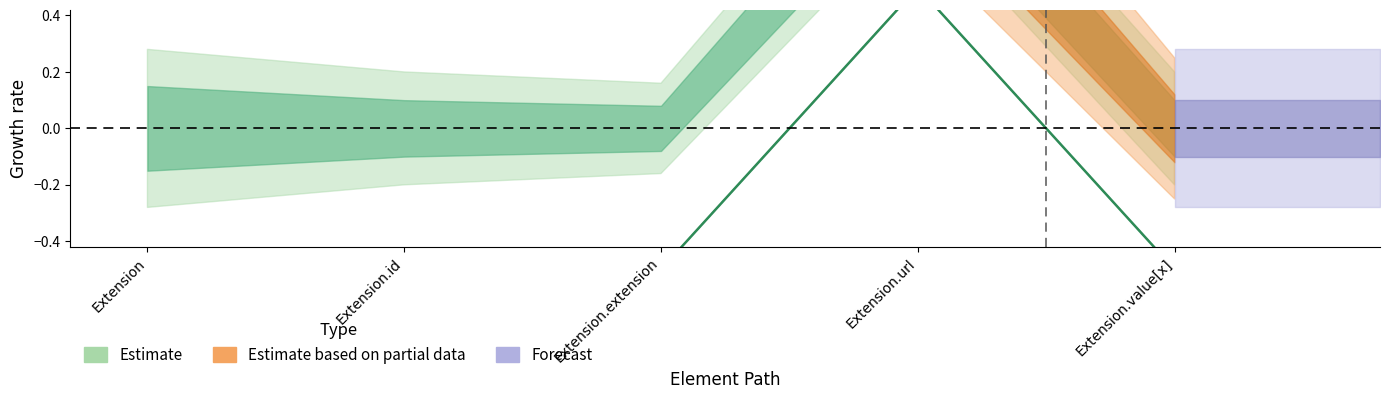

Between Extension.id and Extension.value[x], which is larger?

Extension.id